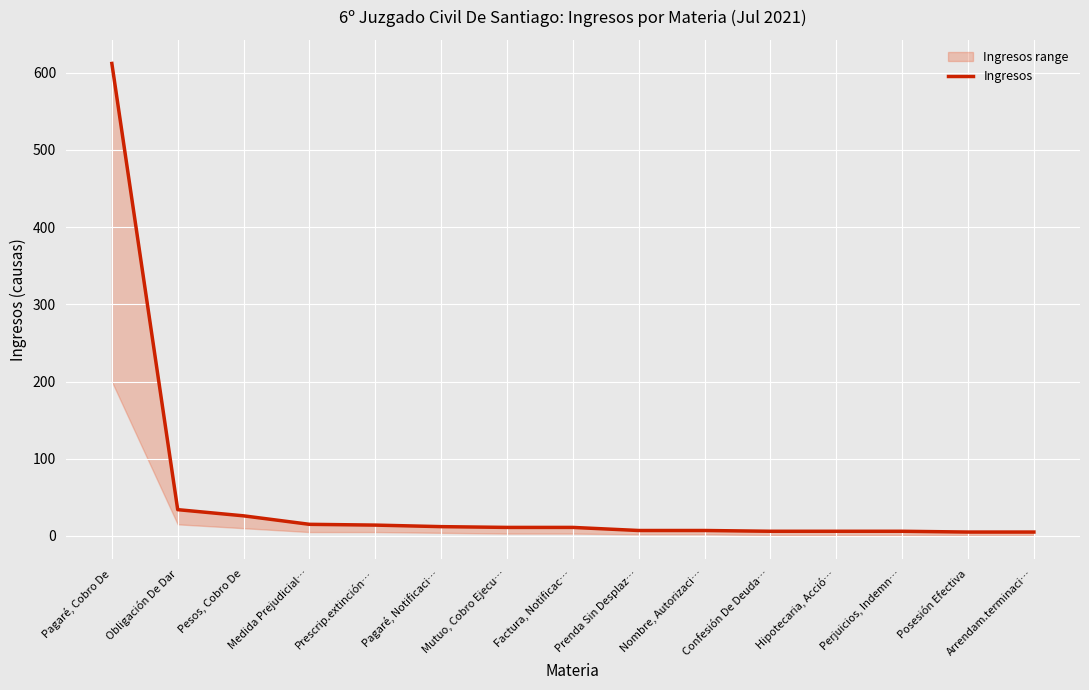

Which has a higher value, Pagaré, Notificaci… or Pagaré, Cobro De?

Pagaré, Cobro De